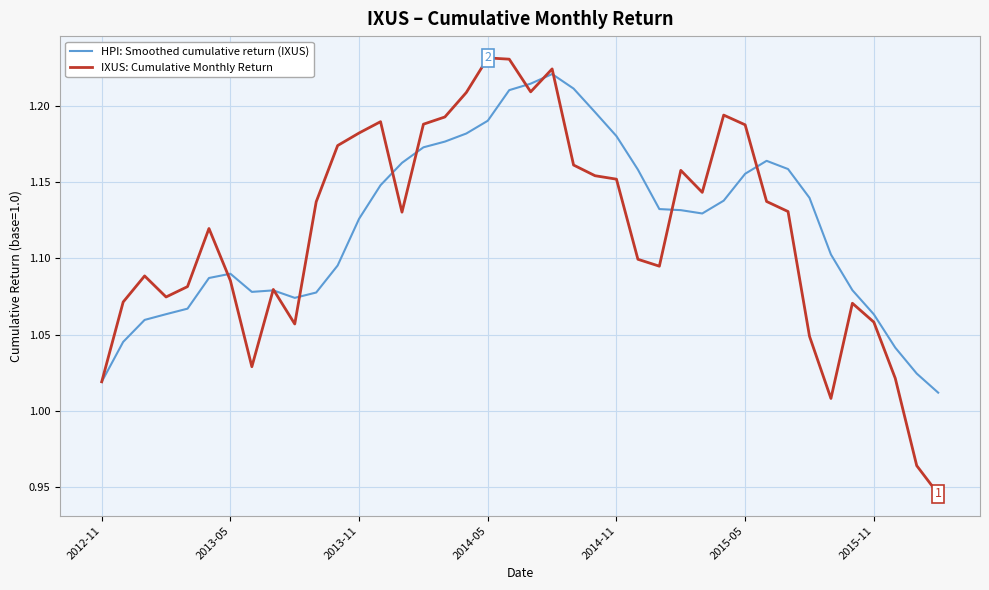

True or false: IXUS: Cumulative Monthly Return and HPI: Smoothed cumulative return (IXUS) cross at least once.

True